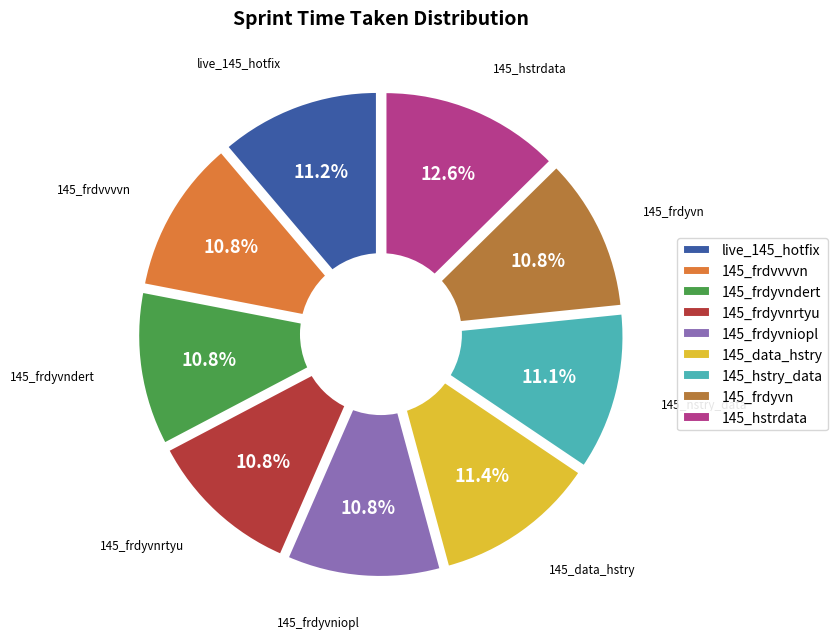

The 145_hstry_data slice represents 11% of the pie. True or false?

True